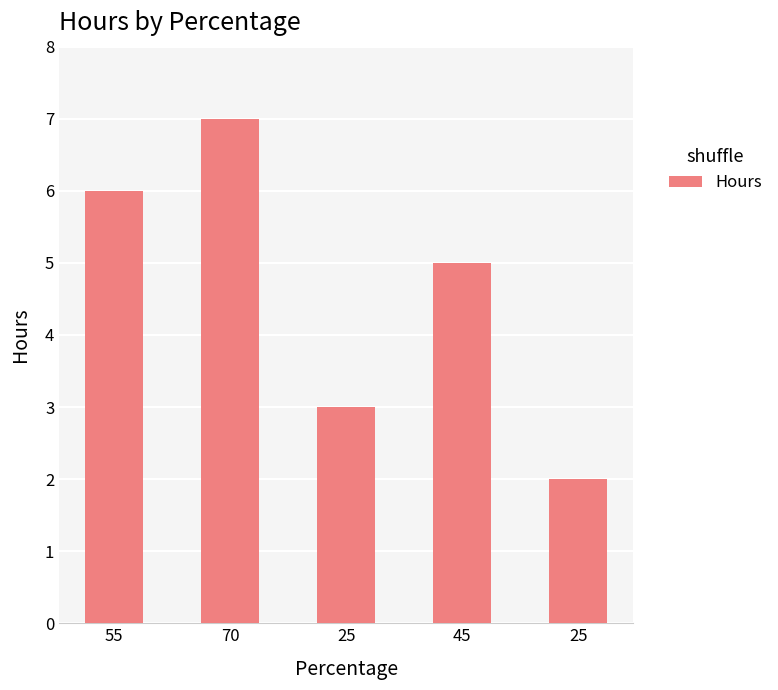

Reading right to left, what are all the values shown in this chart?

2	5	3	7	6